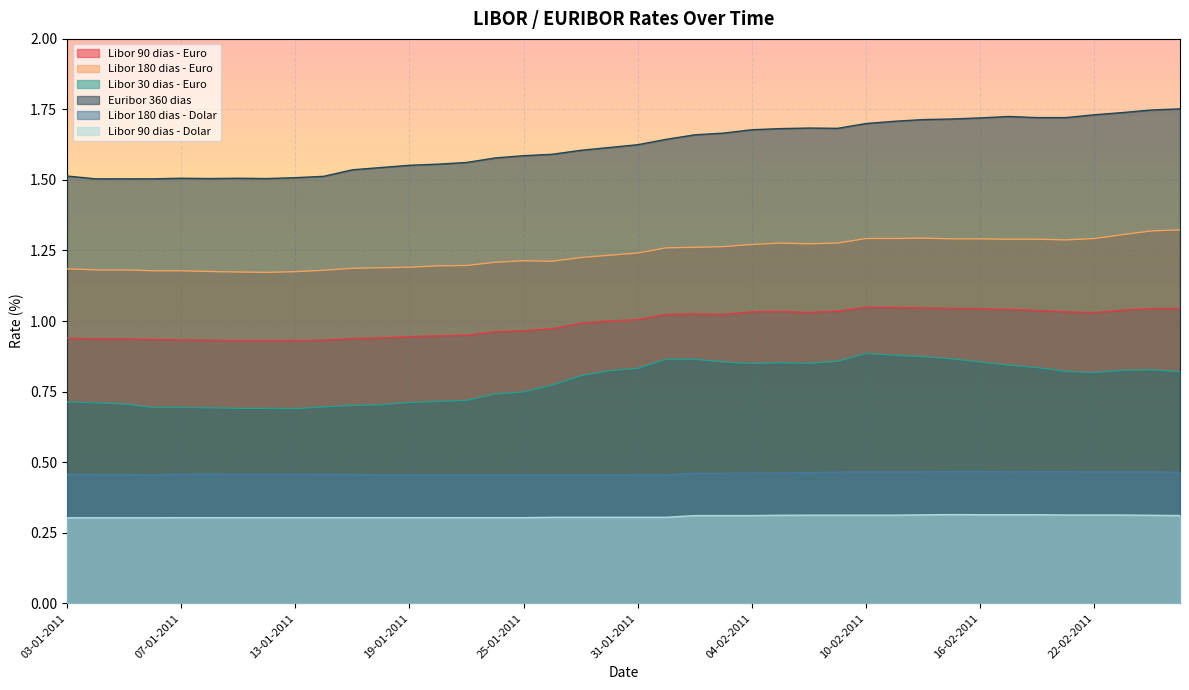

True or false: Libor 90 dias - Euro and Euribor 360 dias cross at least once.

False